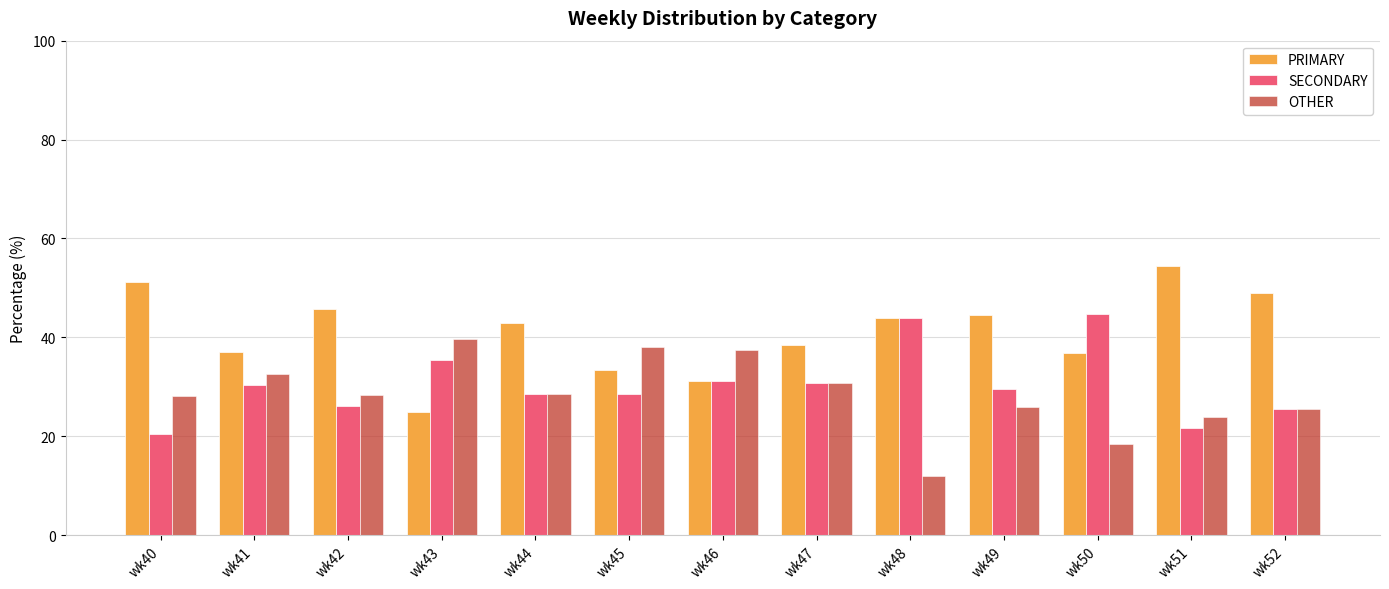

The value of OTHER at wk44 is 37.2. True or false?

False